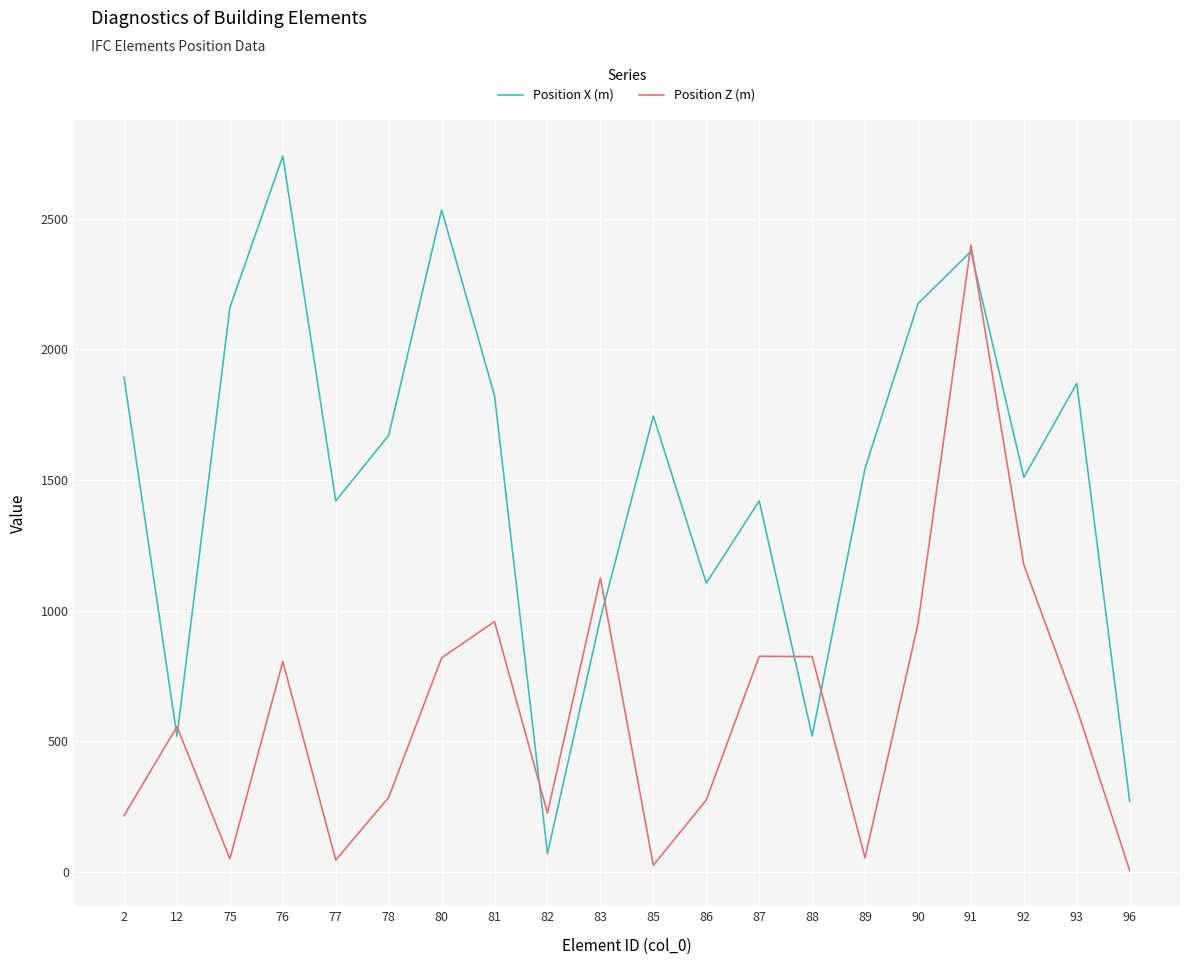

Which series ends up on top after the final intersection of Position X (m) and Position Z (m)?

Position X (m)